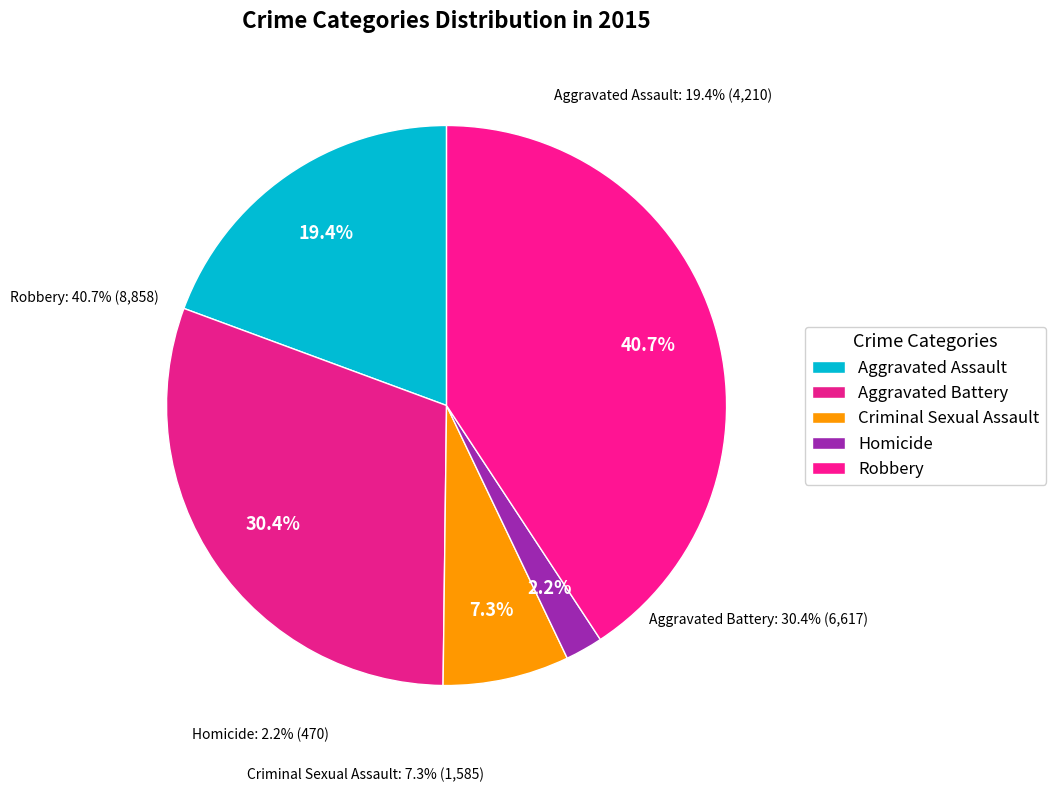

How much of the chart is everything except Robbery?

59.3%